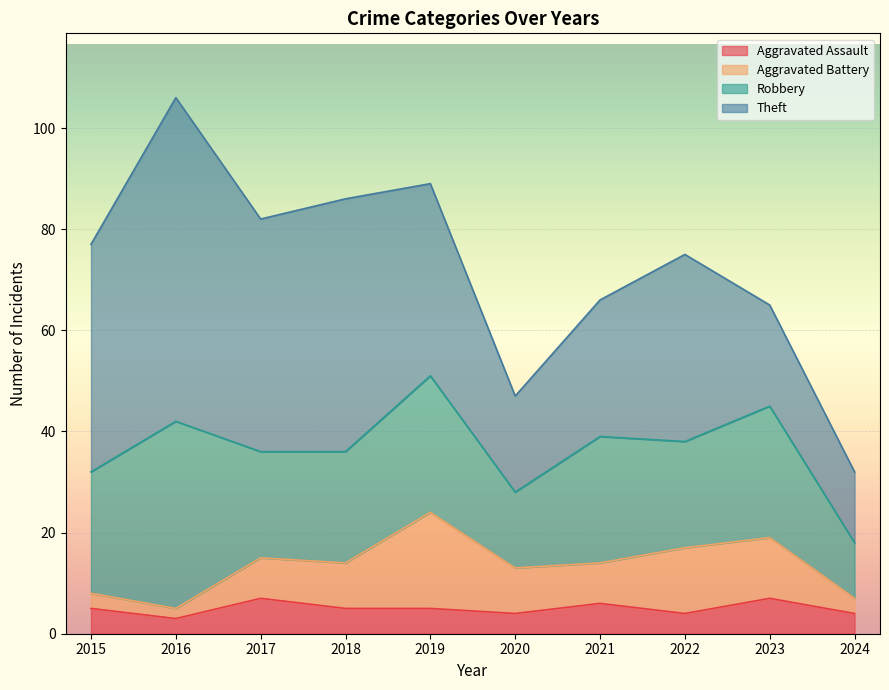

At which category is the sum across all series the highest?

2016